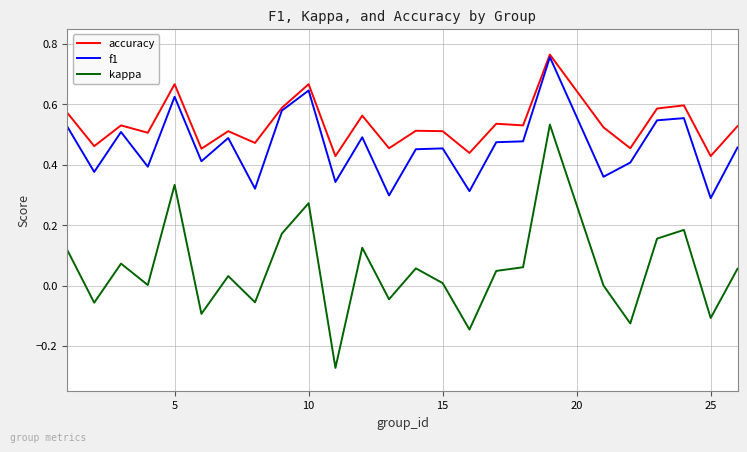

True or false: kappa and accuracy intersect in this chart.

False